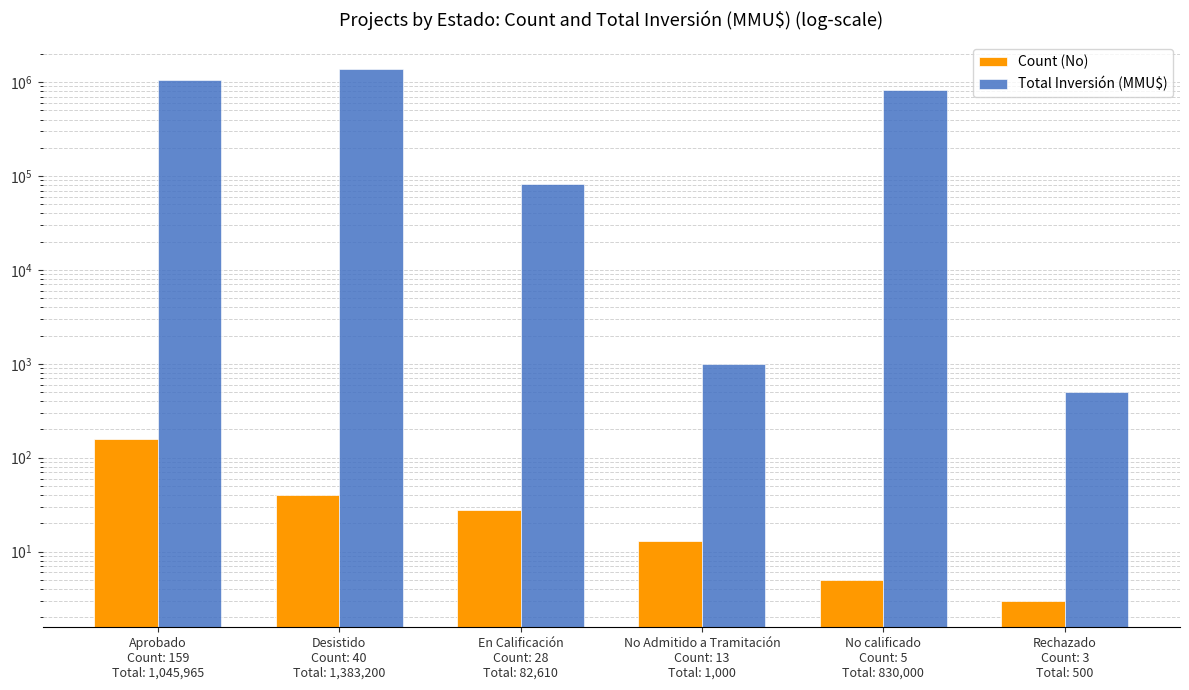

At which label does Count (No) first exceed 28?

Aprobado
Count: 159
Total: 1,045,965